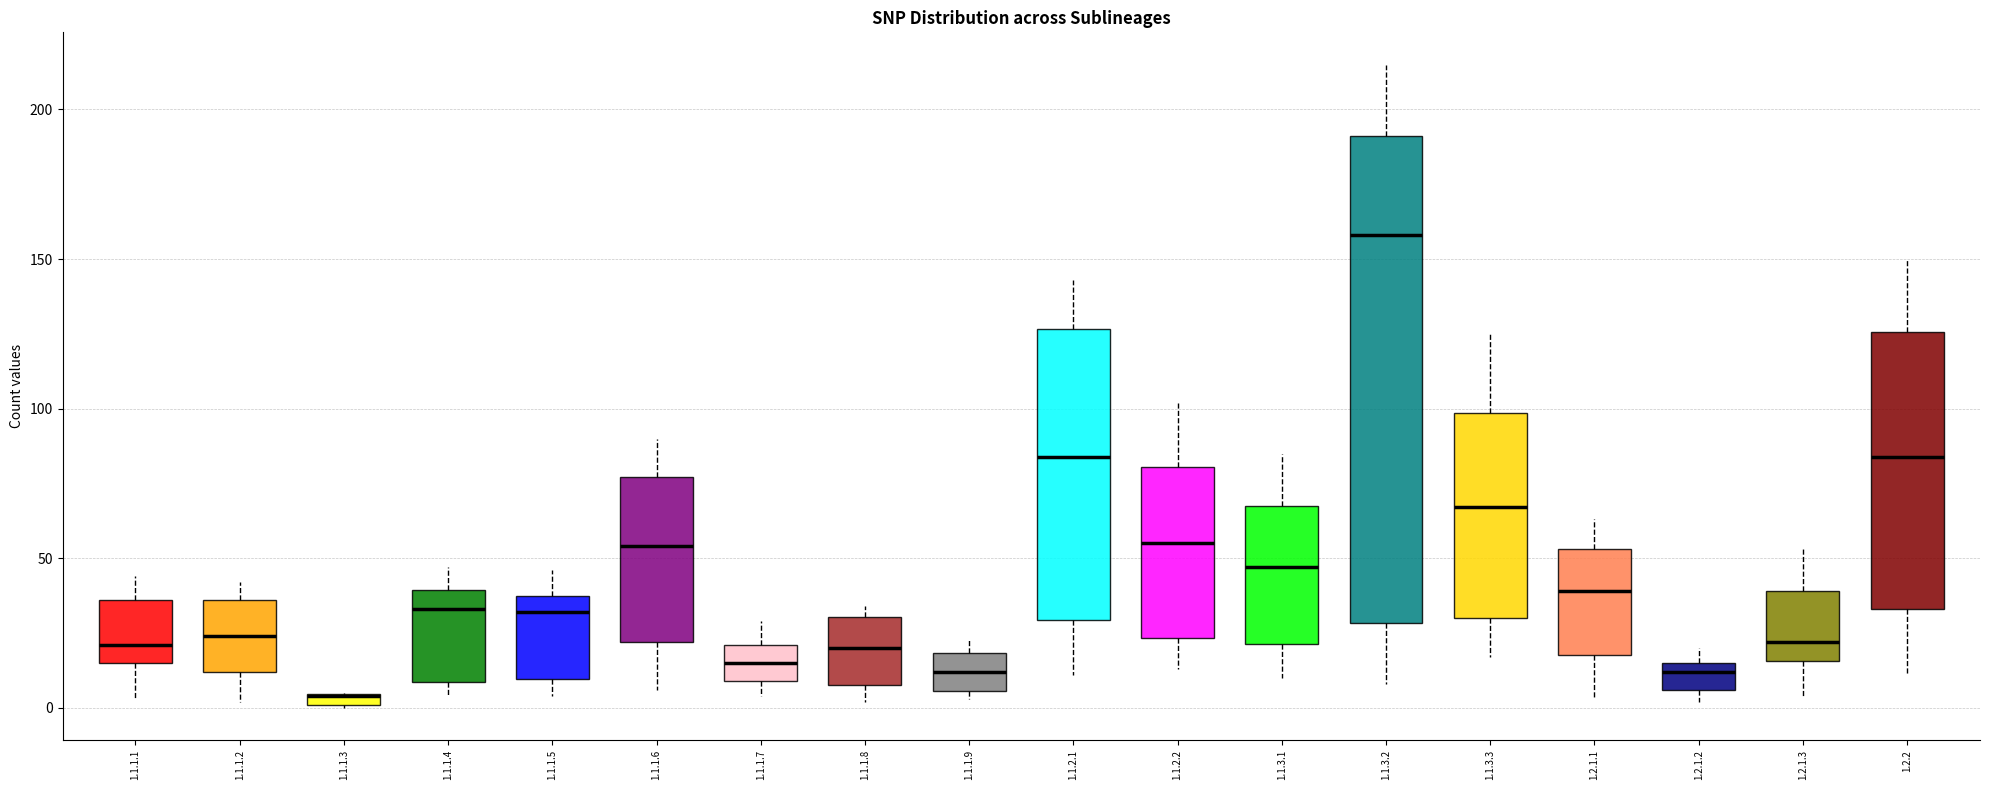

Where is the upper edge of the box for 1.2.1.1 on the y-axis? The values are not printed on the chart, so give them approximately, as read against the axis.

55